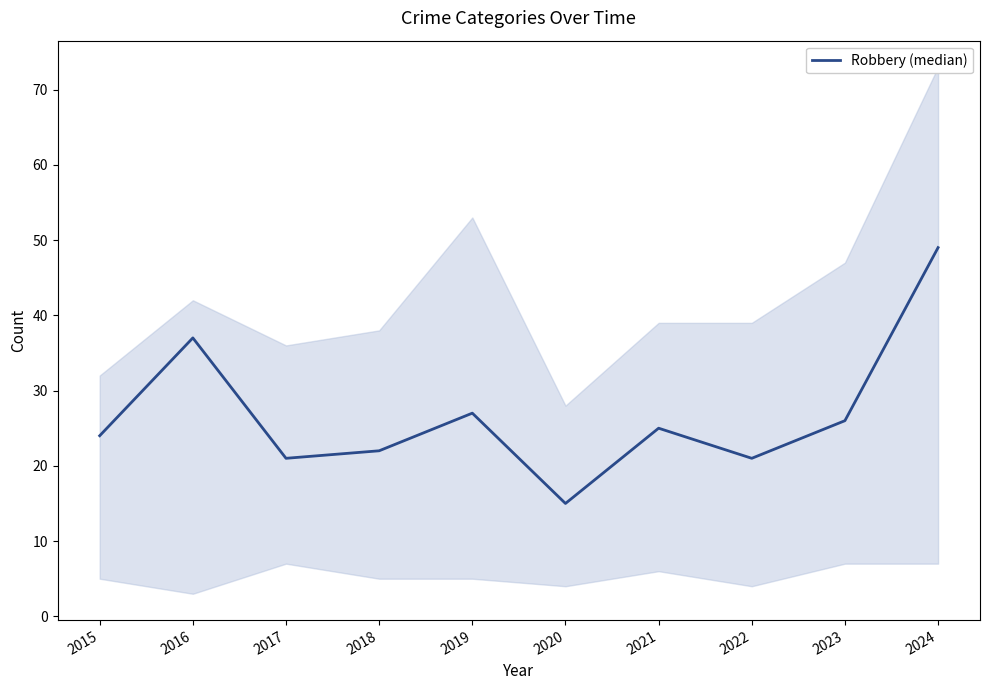

Reading right to left, list all the values displayed in this chart.

2024=49	2023=26	2022=21	2021=25	2020=15	2019=27	2018=22	2017=21	2016=37	2015=24